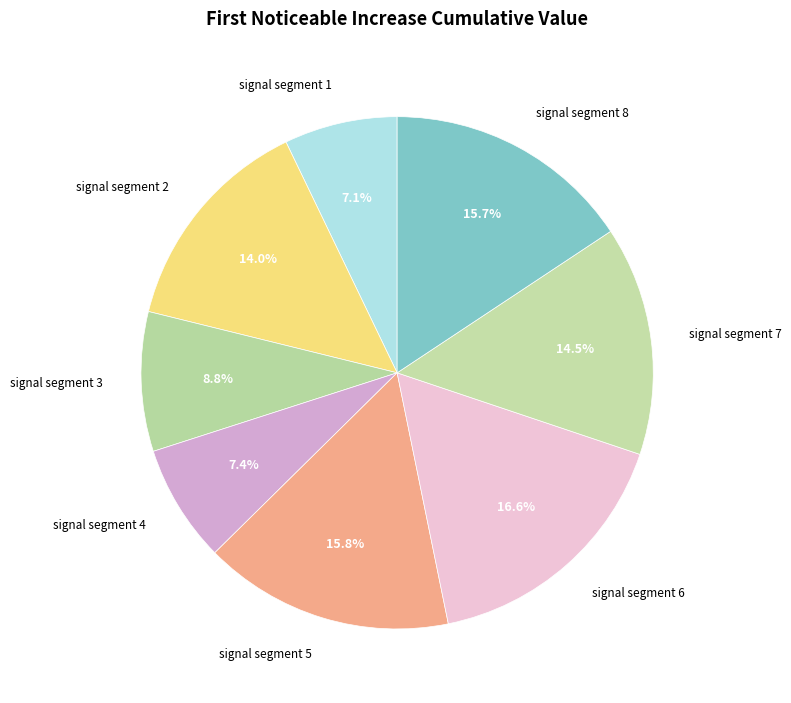

What is the largest slice in the pie chart?

signal segment 6